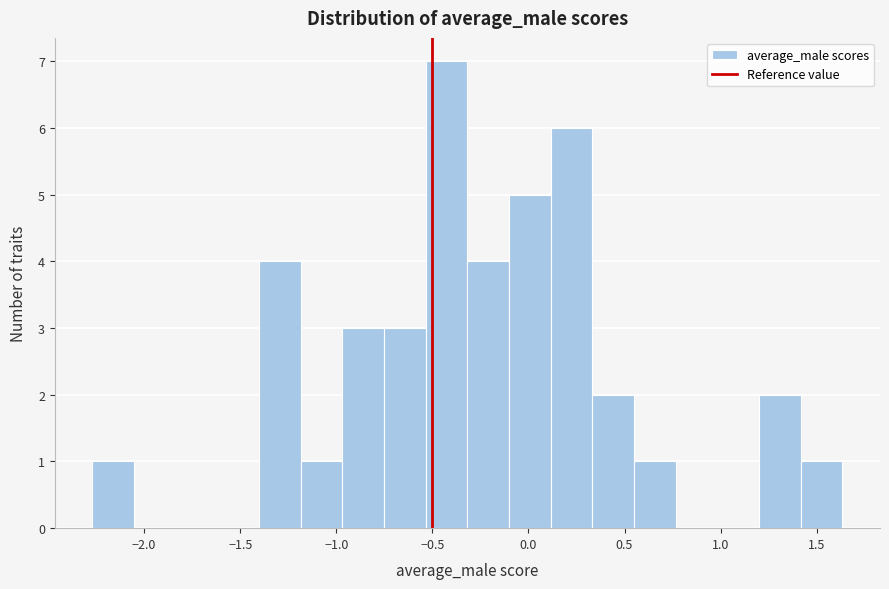

Over which range of the x-axis is the bar tallest?

-0.55 to -0.30